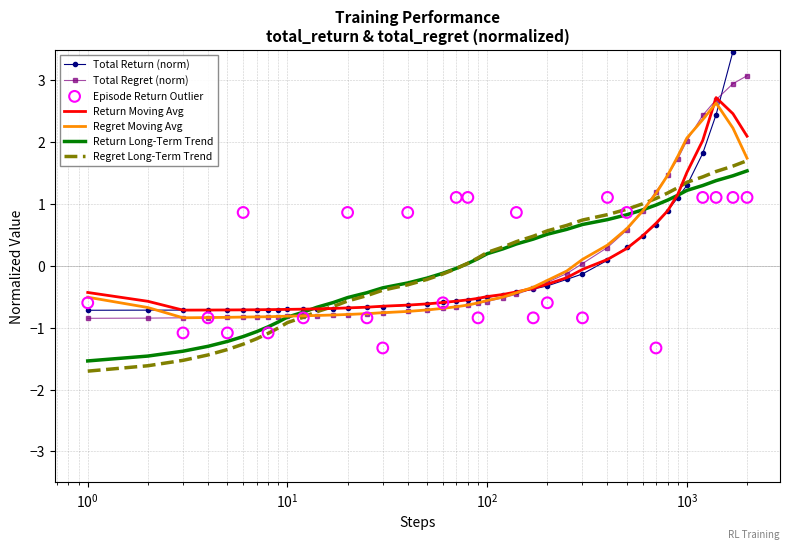

Is the value of total_regret at total_regret greater than the value of steps at 23?

No